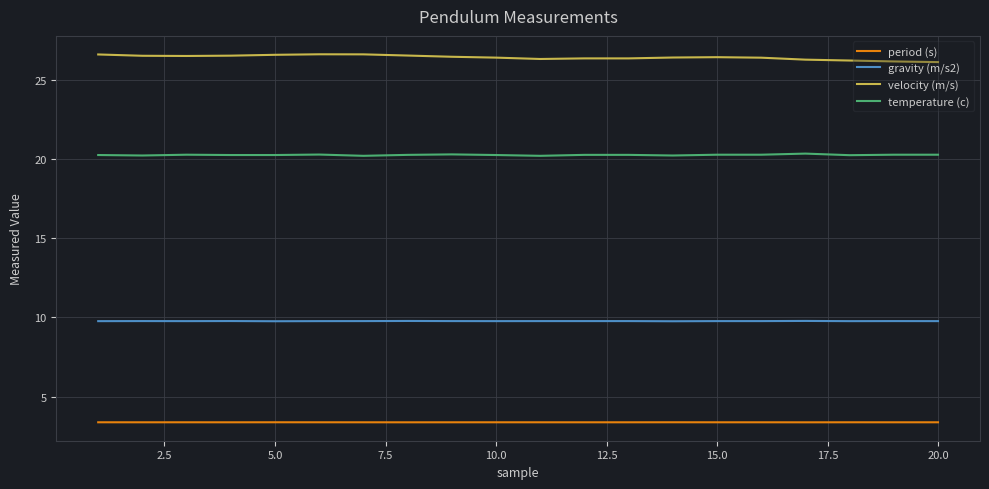

True or false: temperature (c) and period (s) intersect in this chart.

False